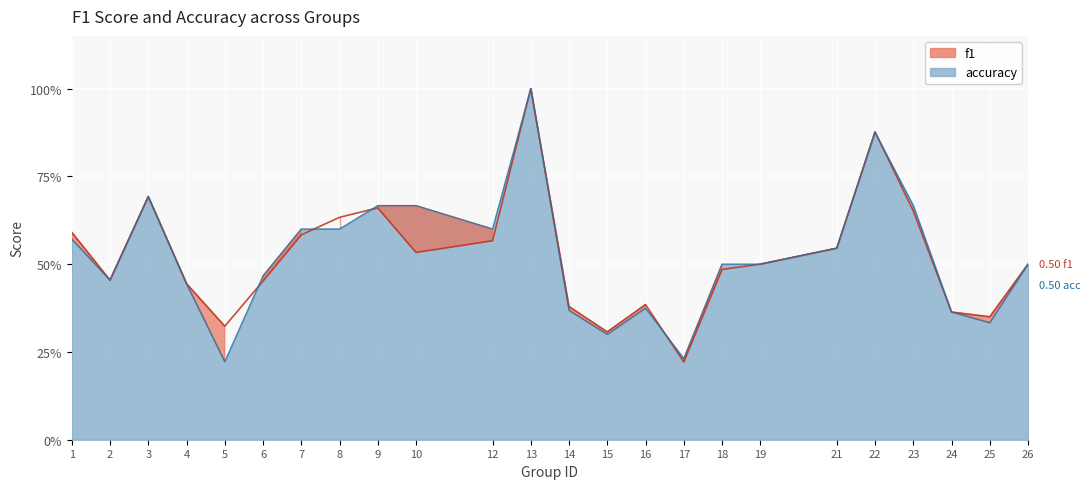

What is the sum of all accuracy values?

12.5